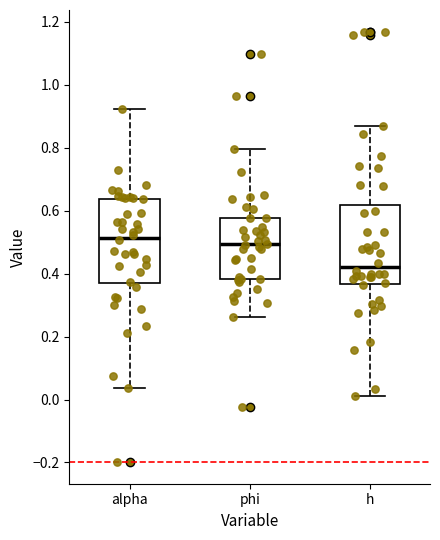

Where is the upper edge of the box for alpha on the y-axis? The values are not printed on the chart, so give them approximately, as read against the axis.

0.64